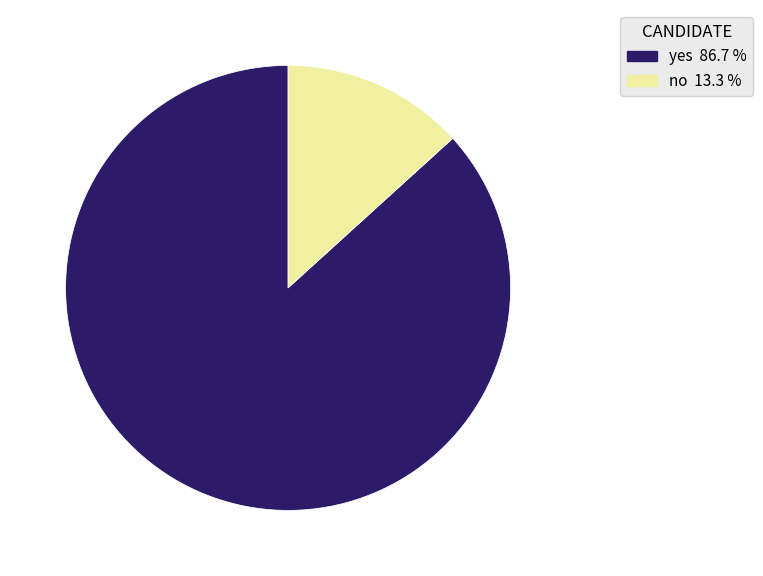

Rank the categories by value from lowest to highest.

no, yes